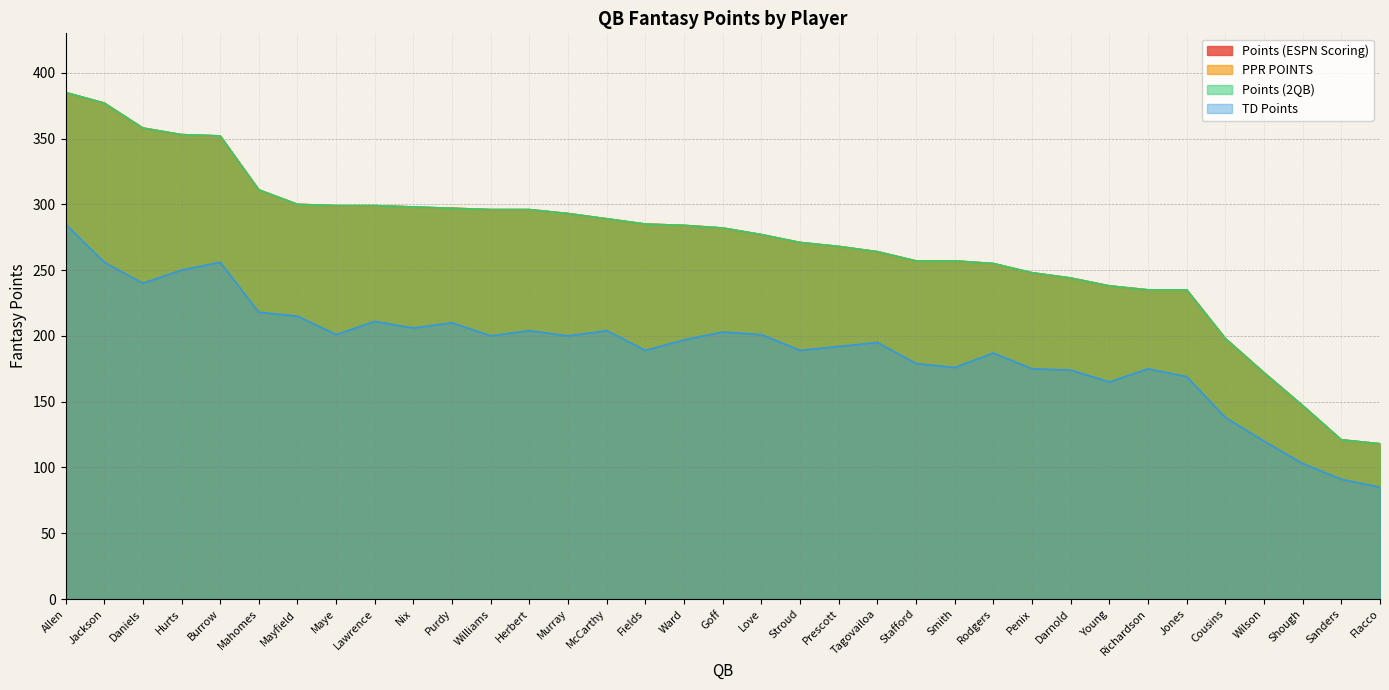

At Flacco, list the series in order from largest to smallest.

Points (ESPN Scoring), PPR POINTS, Points (2QB), TD Points